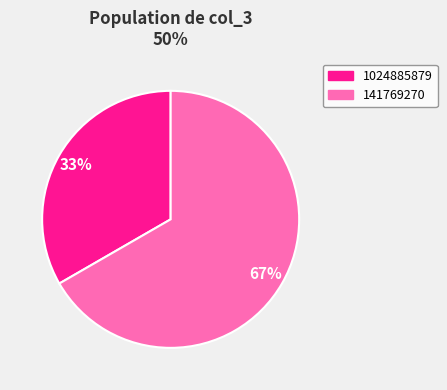

What percentage is the 1024885879 slice, to the nearest percent?

33%